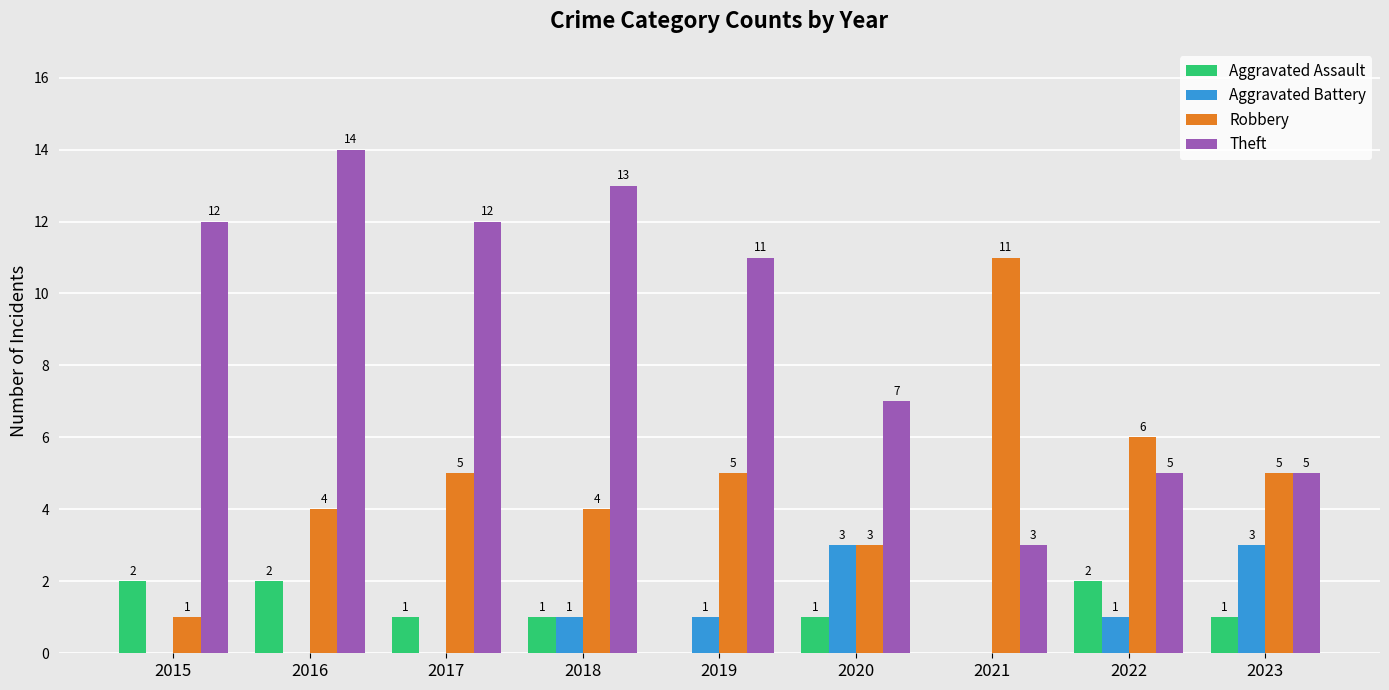

What is the sum of all Aggravated Assault values?

10